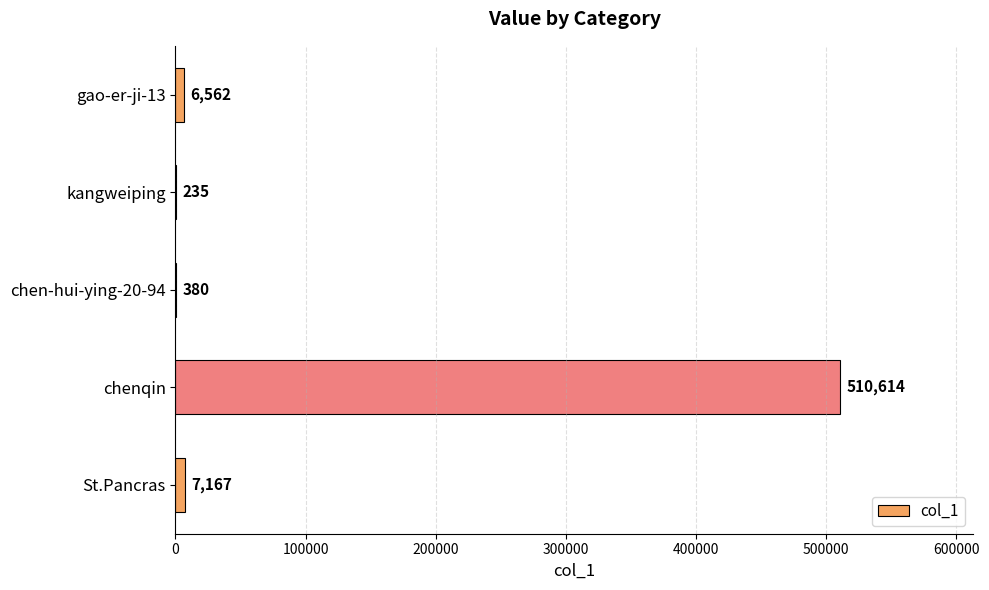

Are the bars grouped side by side (vs. stacked)?

No